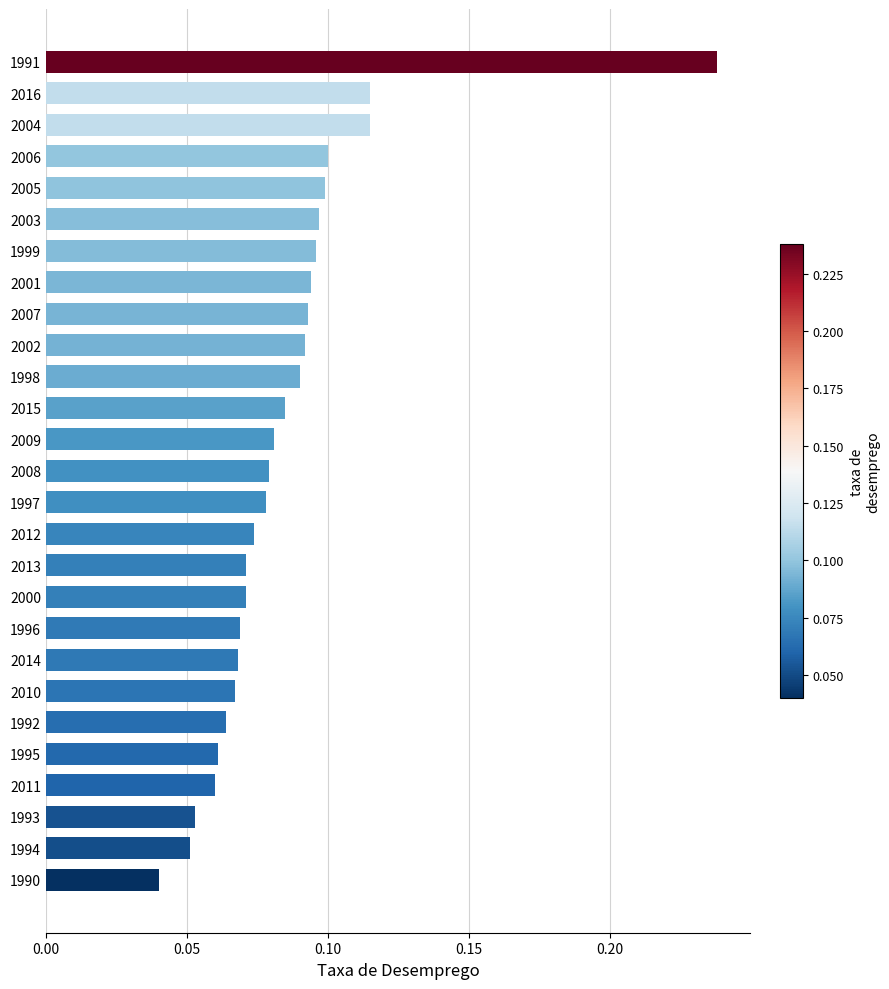

Count the values in the range 0 to 1.

27